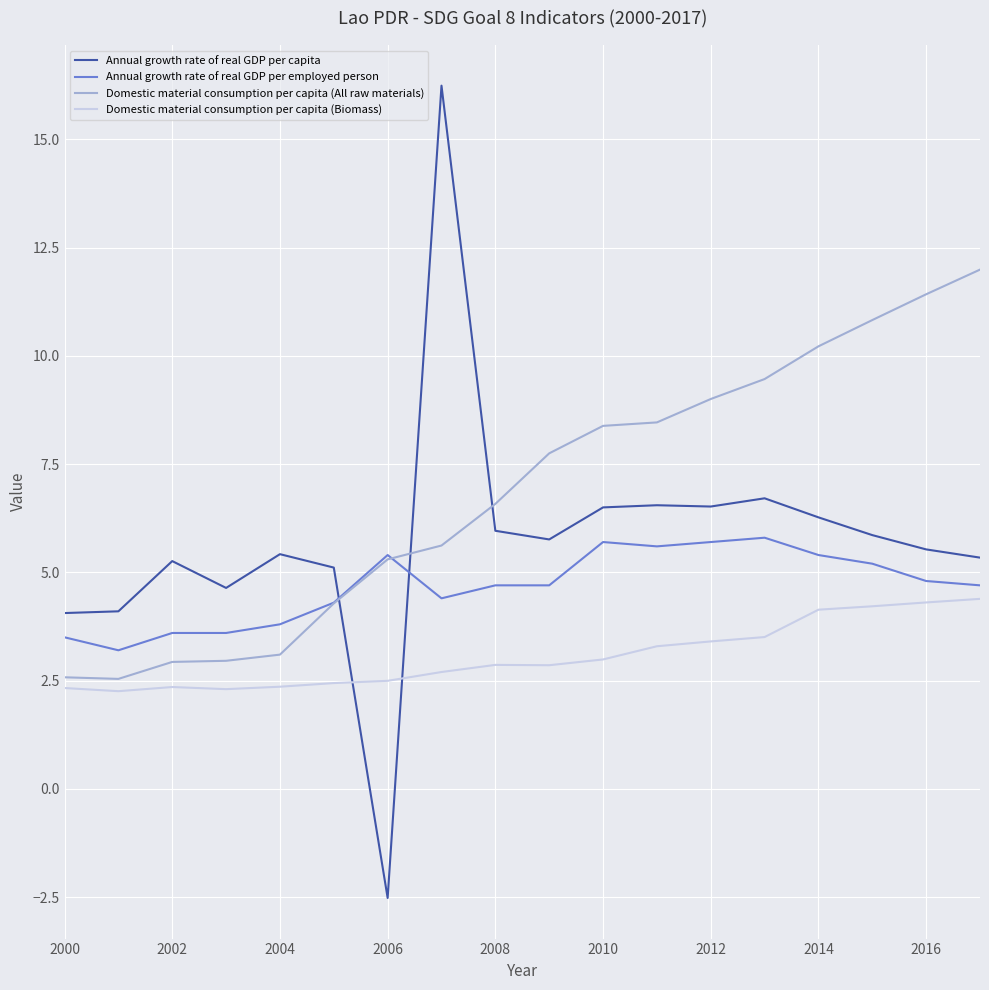

List the series in order of their overall mean, lowest first.

Domestic material consumption per capita (Biomass), Annual growth rate of real GDP per employed person, Annual growth rate of real GDP per capita, Domestic material consumption per capita (All raw materials)